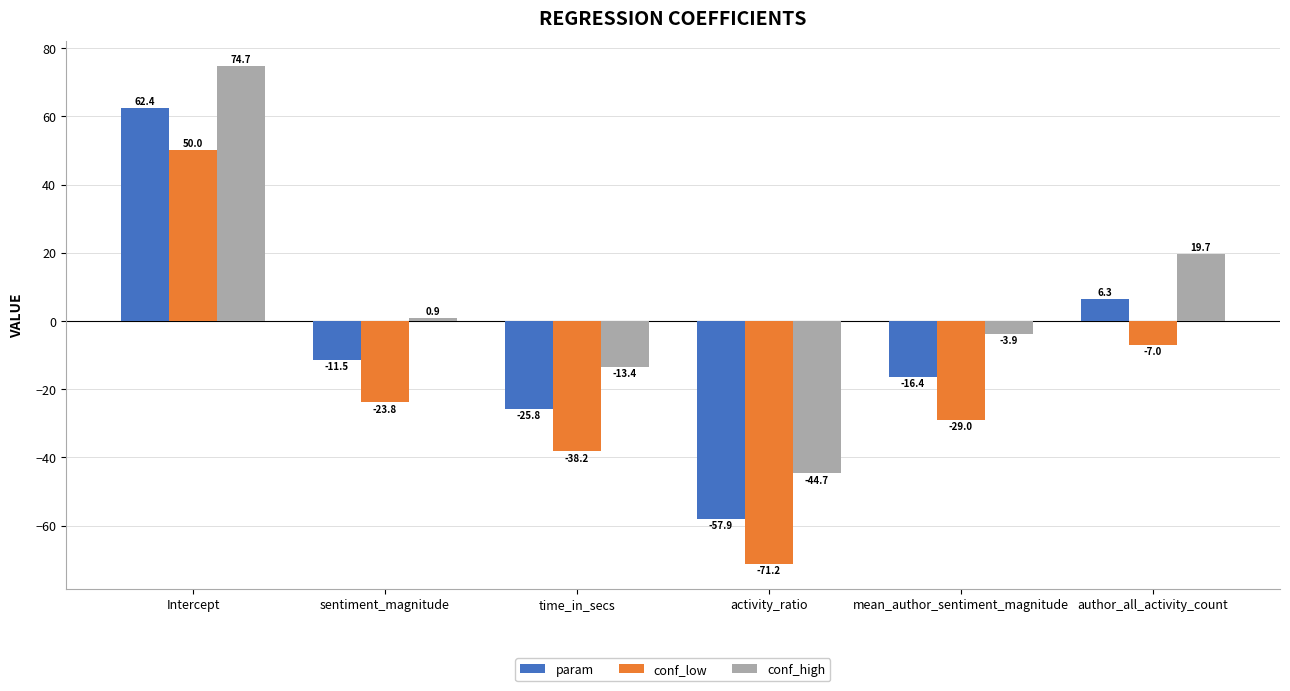

What is the average value of the conf_low series?

-19.9